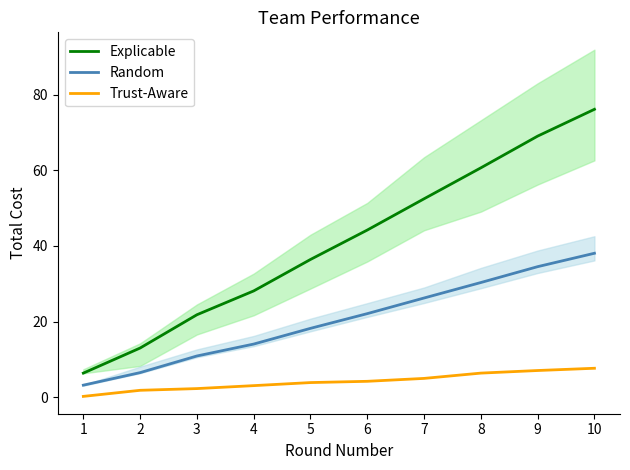

What is the difference between the Trust-Aware values at 7 and 5?

1.1